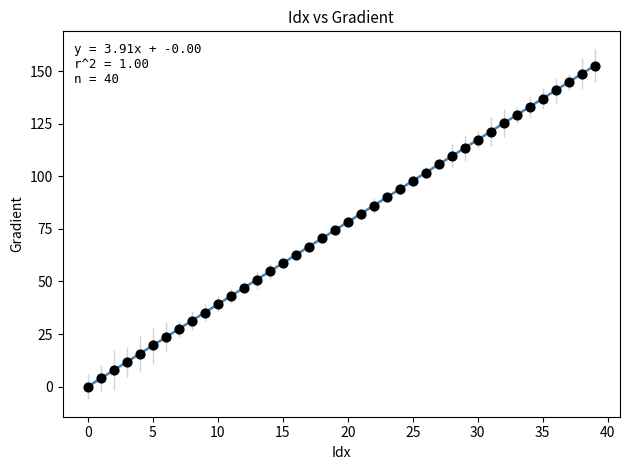

What is the range of Y values (max minus min)?

152.6